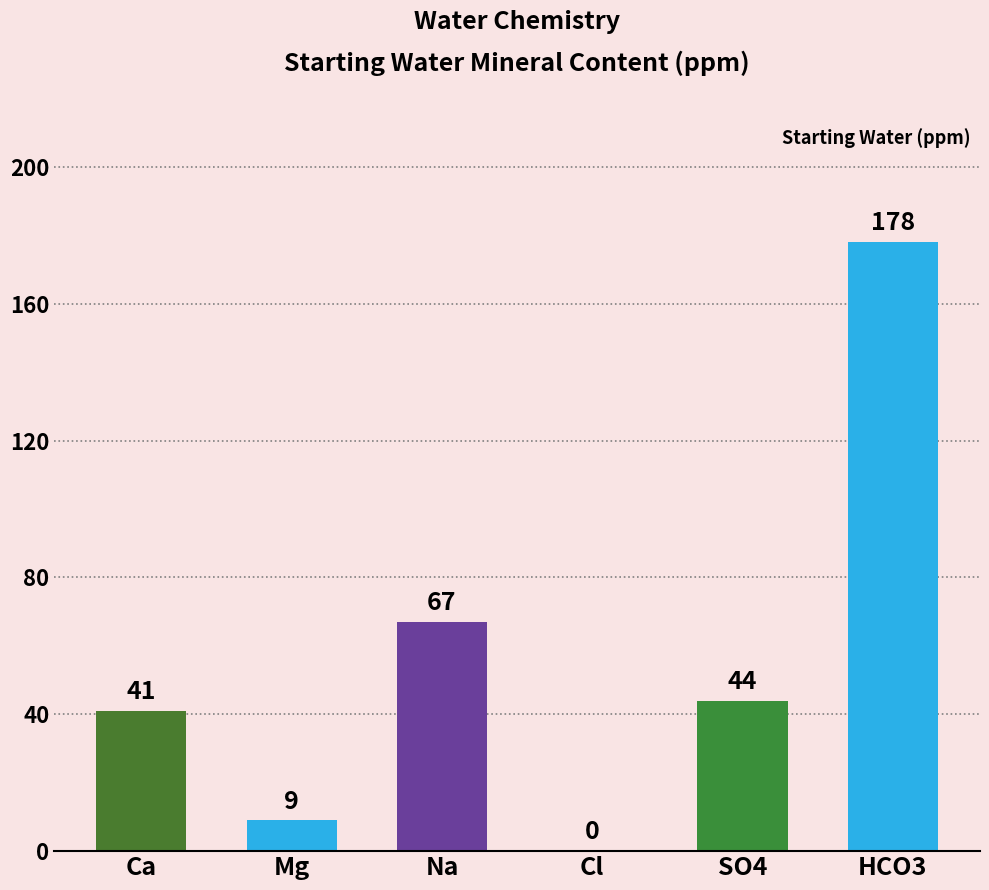

Reading left to right, extract all data points from this chart.

41	9	67	0	44	178